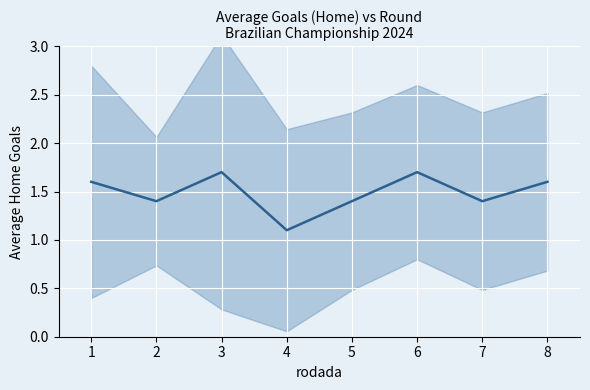

How many lines are shown in the chart?

1